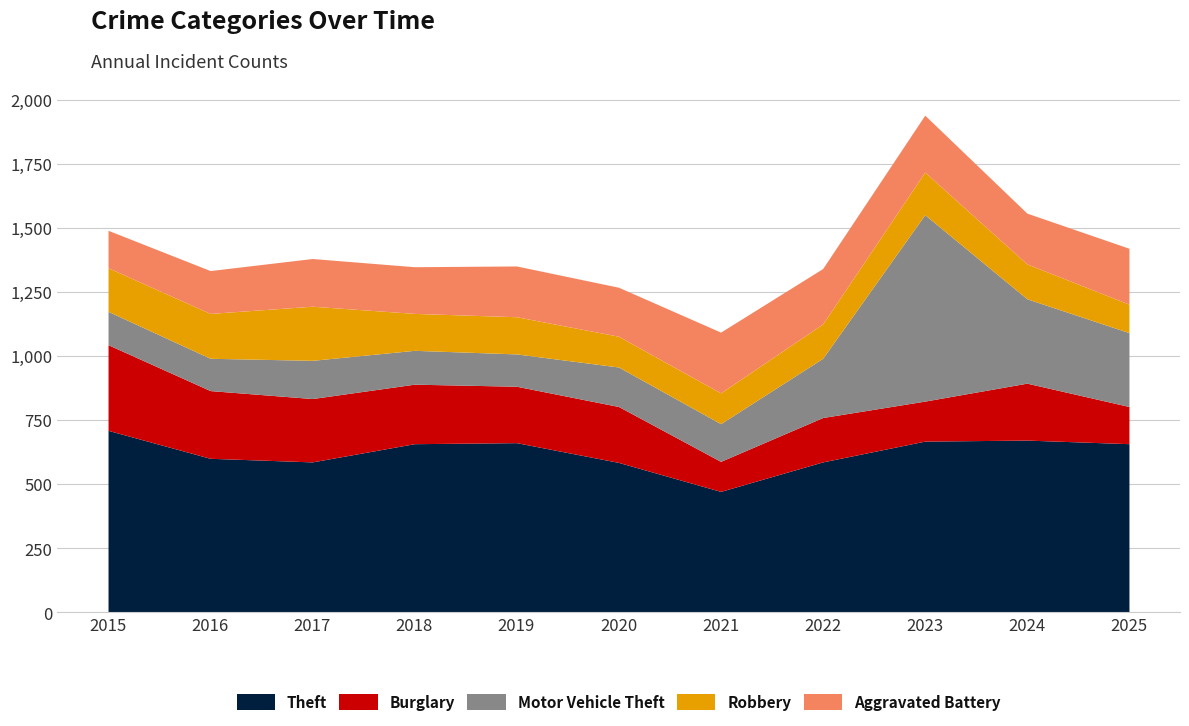

Between 2023 and 2019, which is larger?

2023